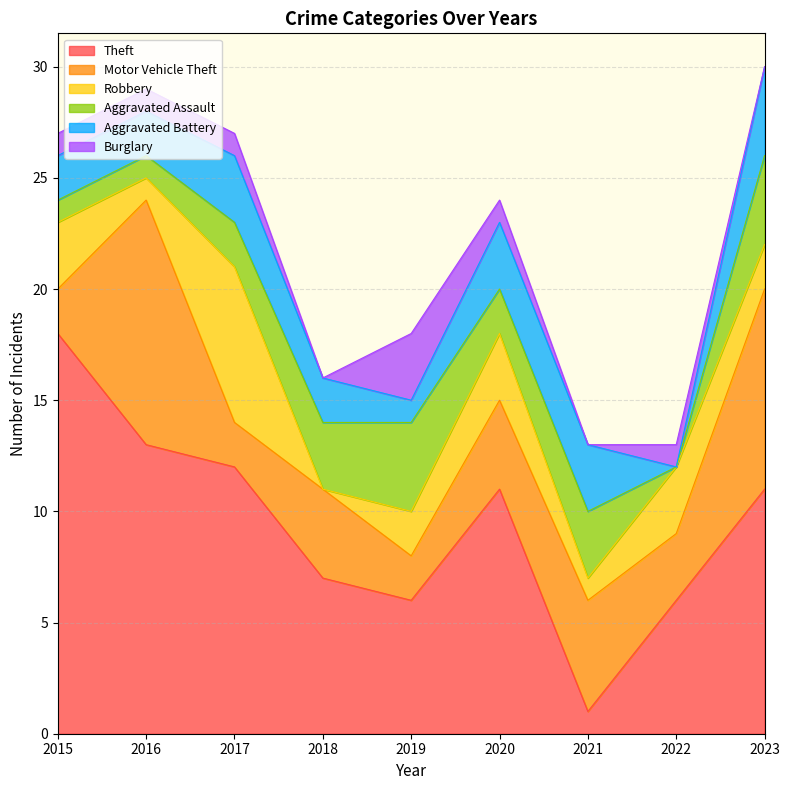

Reading left to right, transcribe all the data shown in this chart.

Theft: 18	13	12	7	6	11	1	6	11
Motor Vehicle Theft: 2	11	2	4	2	4	5	3	9
Robbery: 3	1	7	0	2	3	1	3	2
Aggravated Assault: 1	1	2	3	4	2	3	0	4
Aggravated Battery: 2	2	3	2	1	3	3	0	4
Burglary: 1	1	1	0	3	1	0	1	0